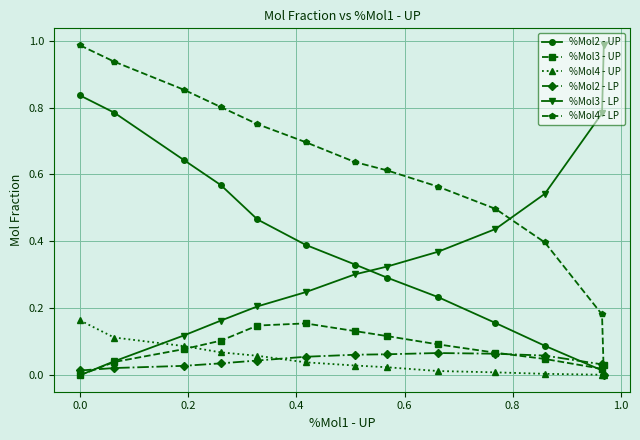

Count the number of categories in the chart.

13